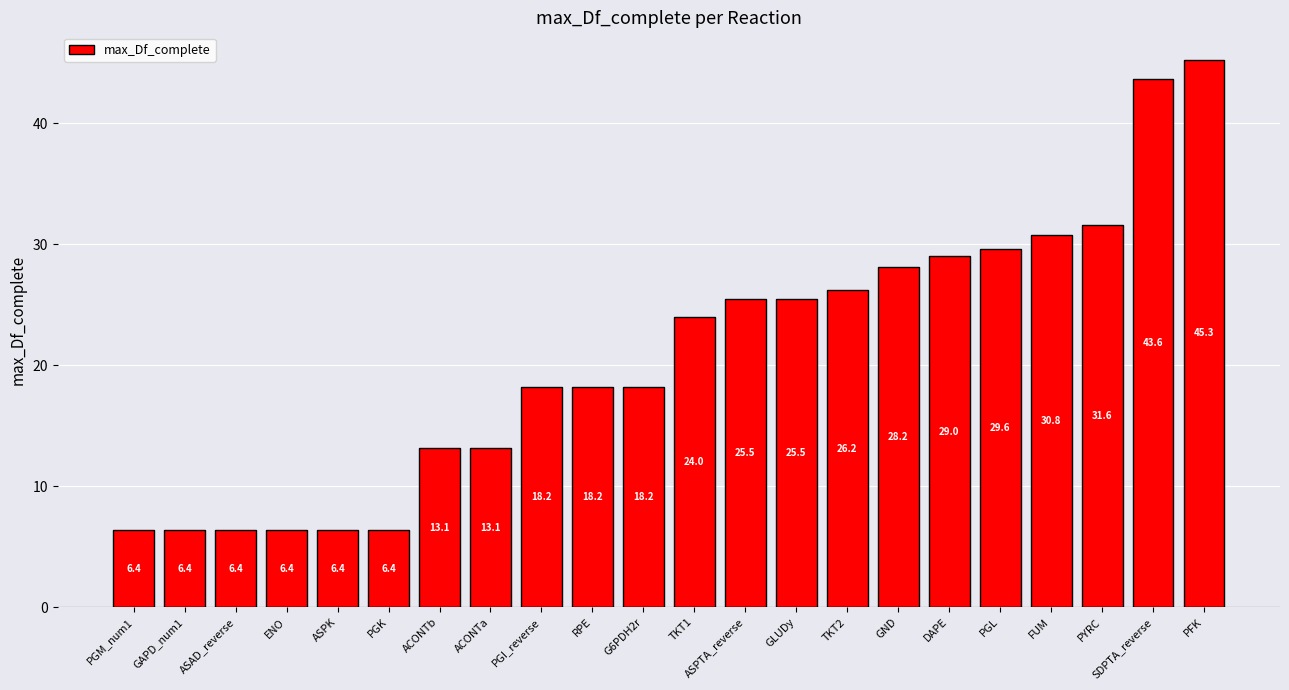

Which category has the highest value across all series?

PFK